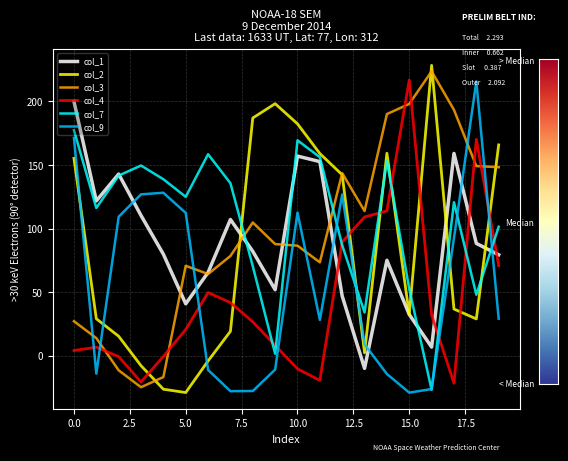

True or false: col_1 and col_9 cross at least once.

True